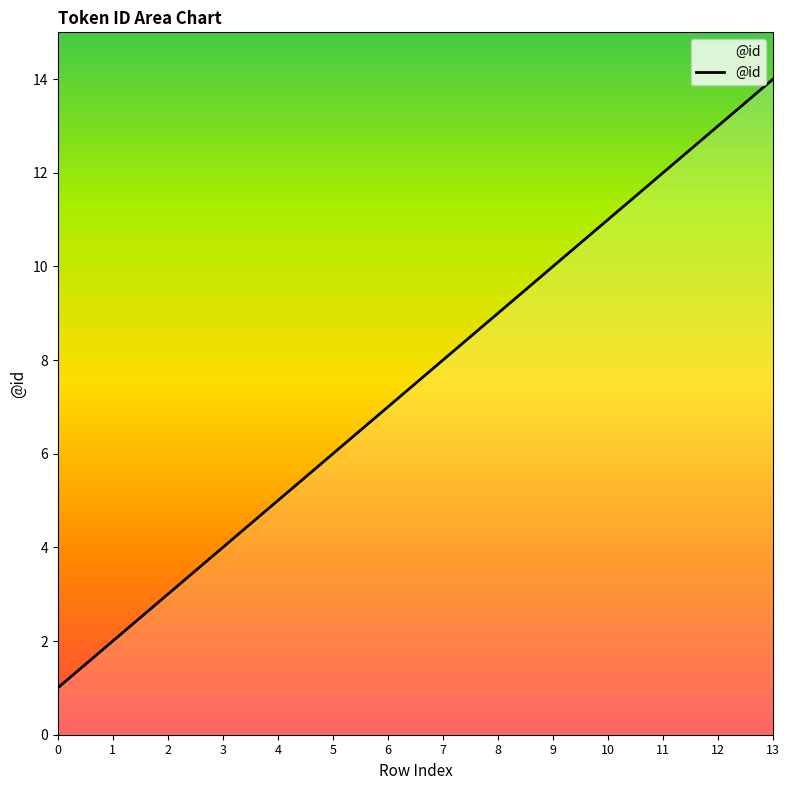

Which category has the highest value across all series?

13